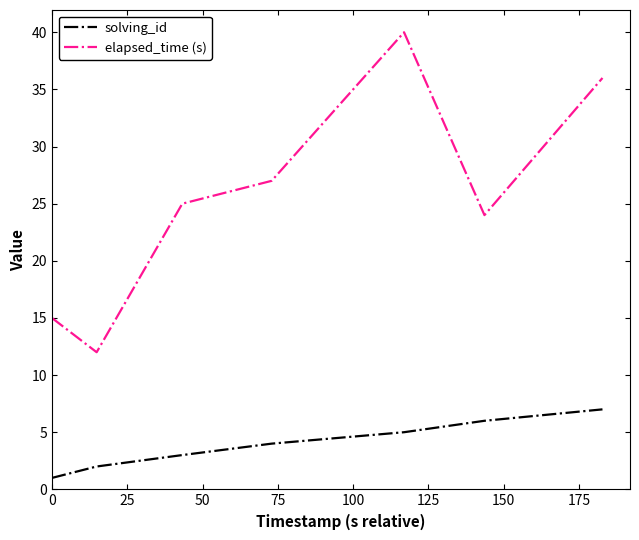

True or false: elapsed_time (s) and solving_id intersect in this chart.

False